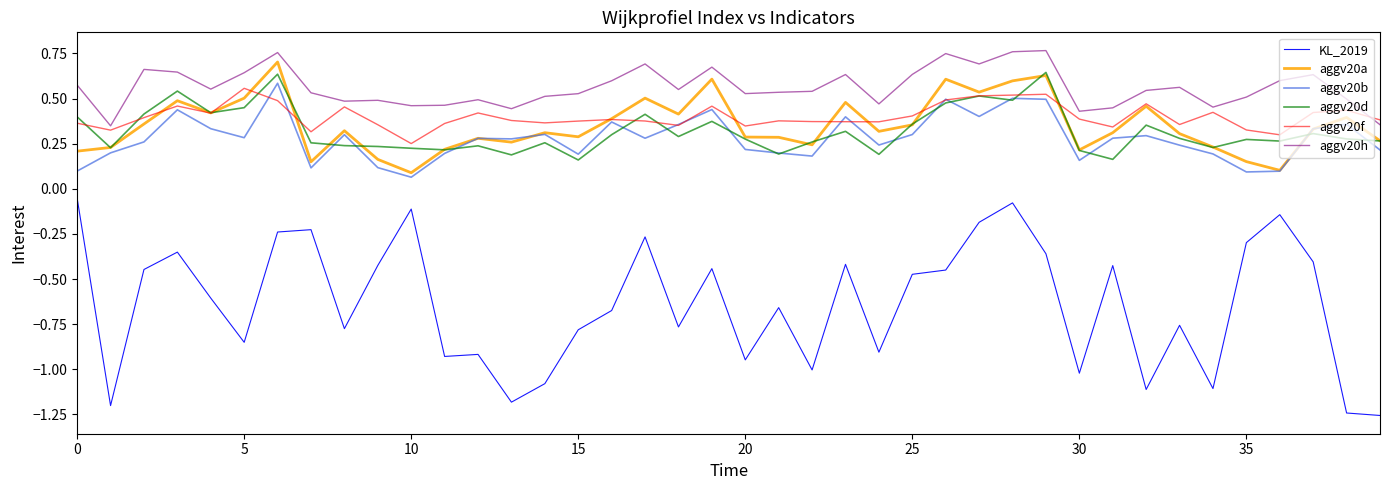

True or false: aggv20h and aggv20a cross at least once.

False